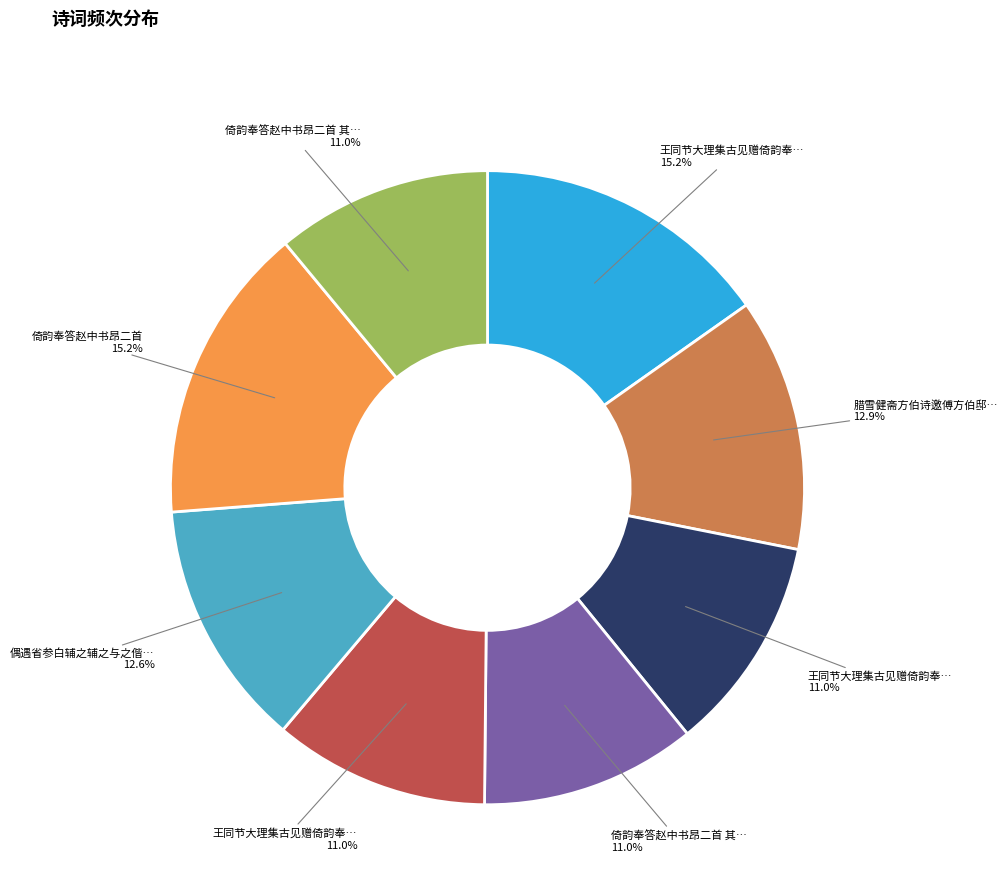

How many slices are in this pie chart?

8